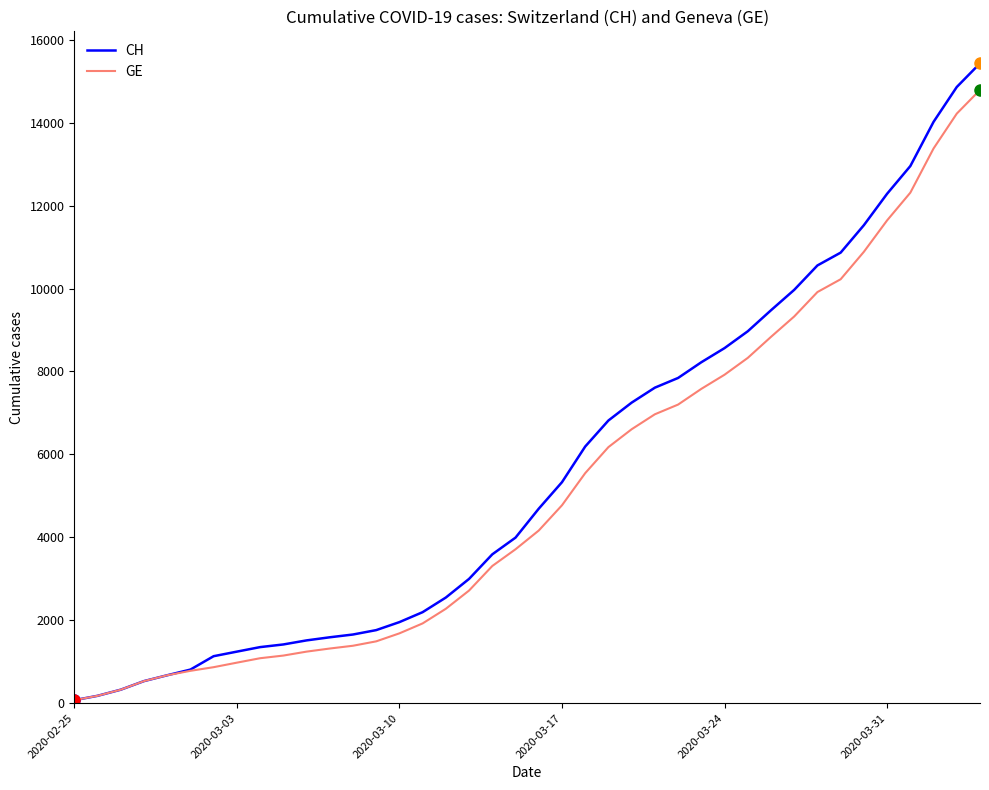

What is the lowest value of the CH series?

72